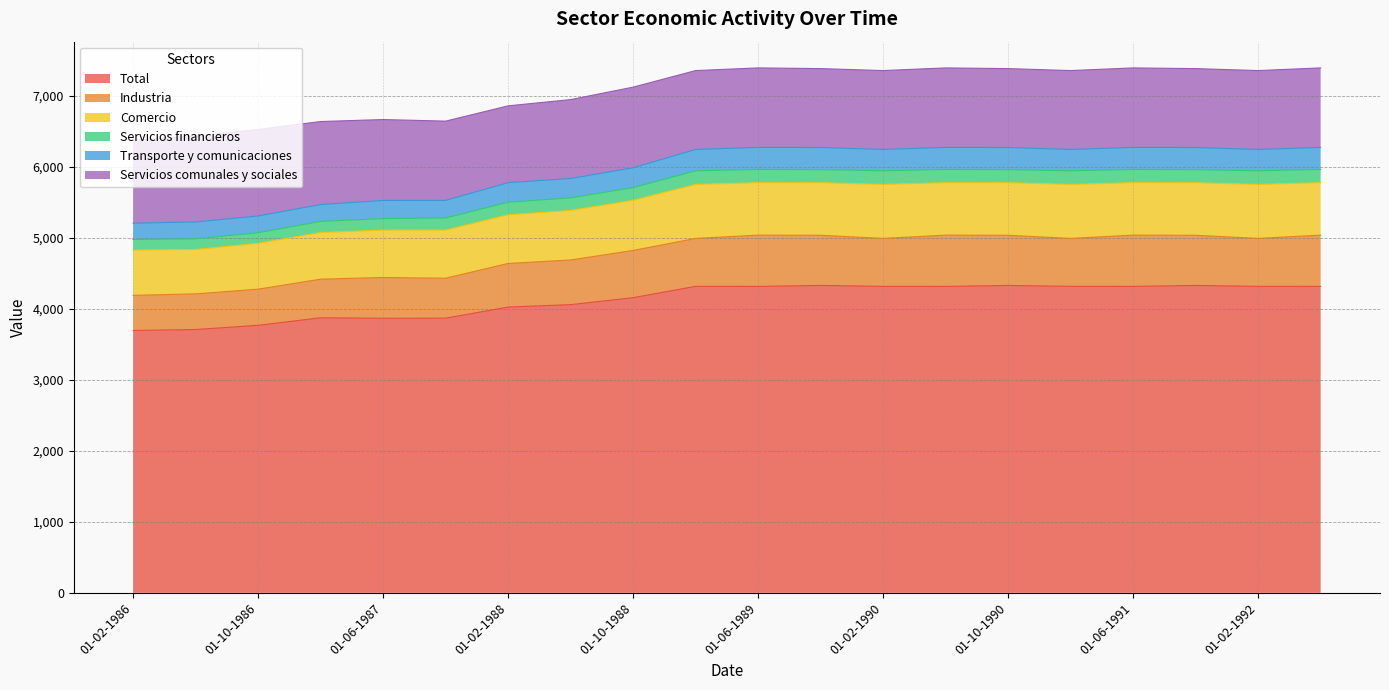

What is the lowest value of the Total series?

3695.2